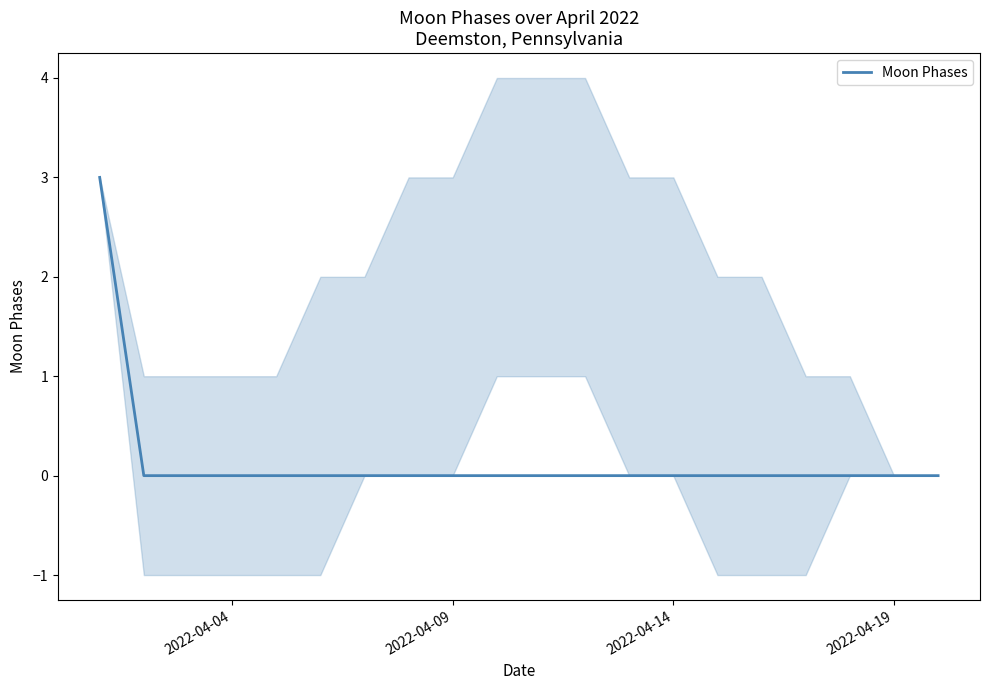

What is the highest value of the Moon Phases series?

3